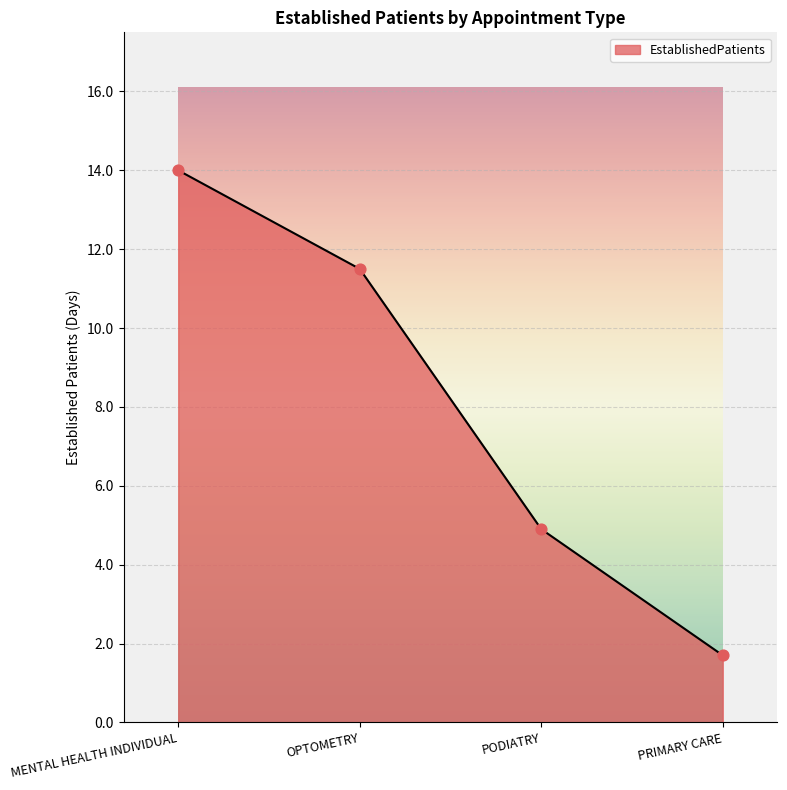

Between PODIATRY and MENTAL HEALTH INDIVIDUAL, which is larger?

MENTAL HEALTH INDIVIDUAL